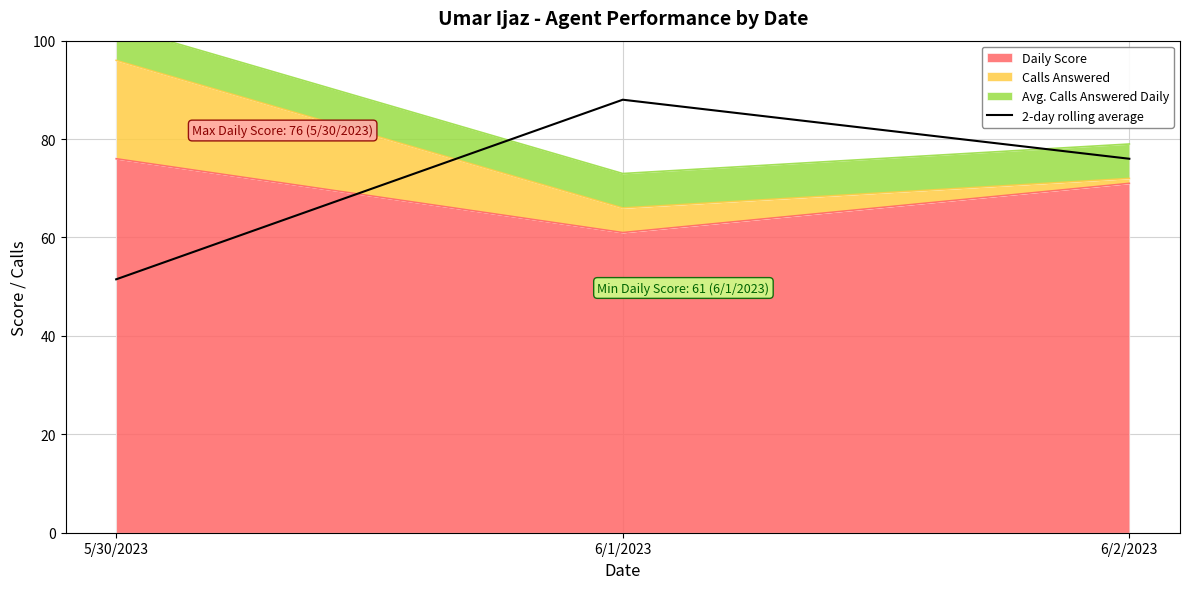

How many lines are shown in the chart?

1